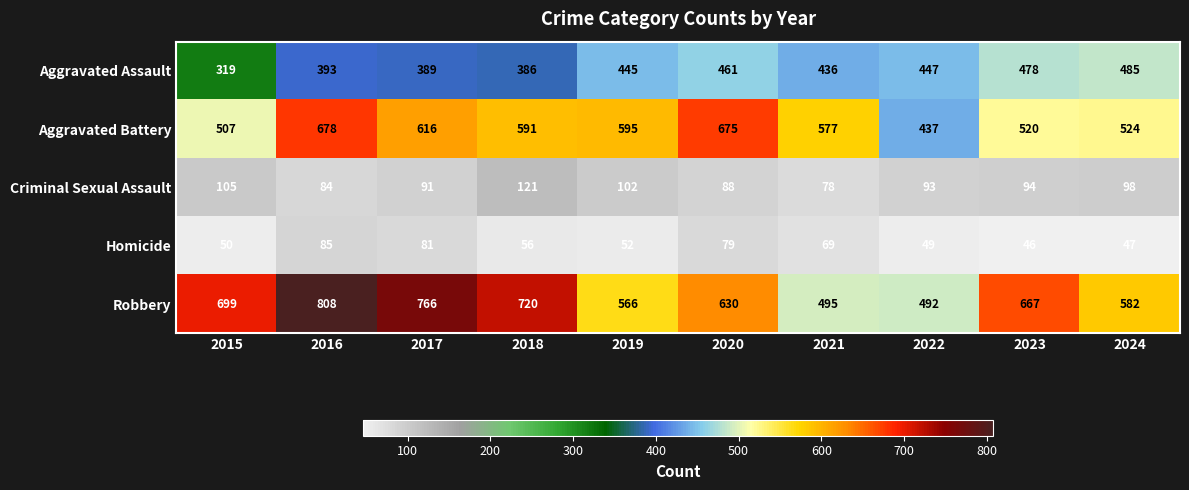

At which label is Homicide closest to 65?

2021